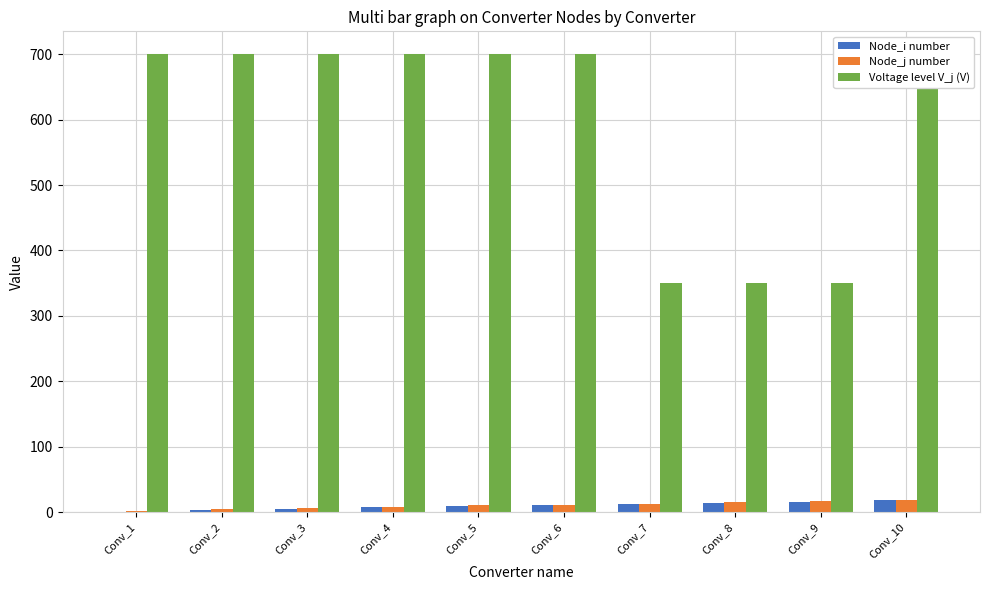

Which category has the highest value in the Node_j number series?

Conv_10